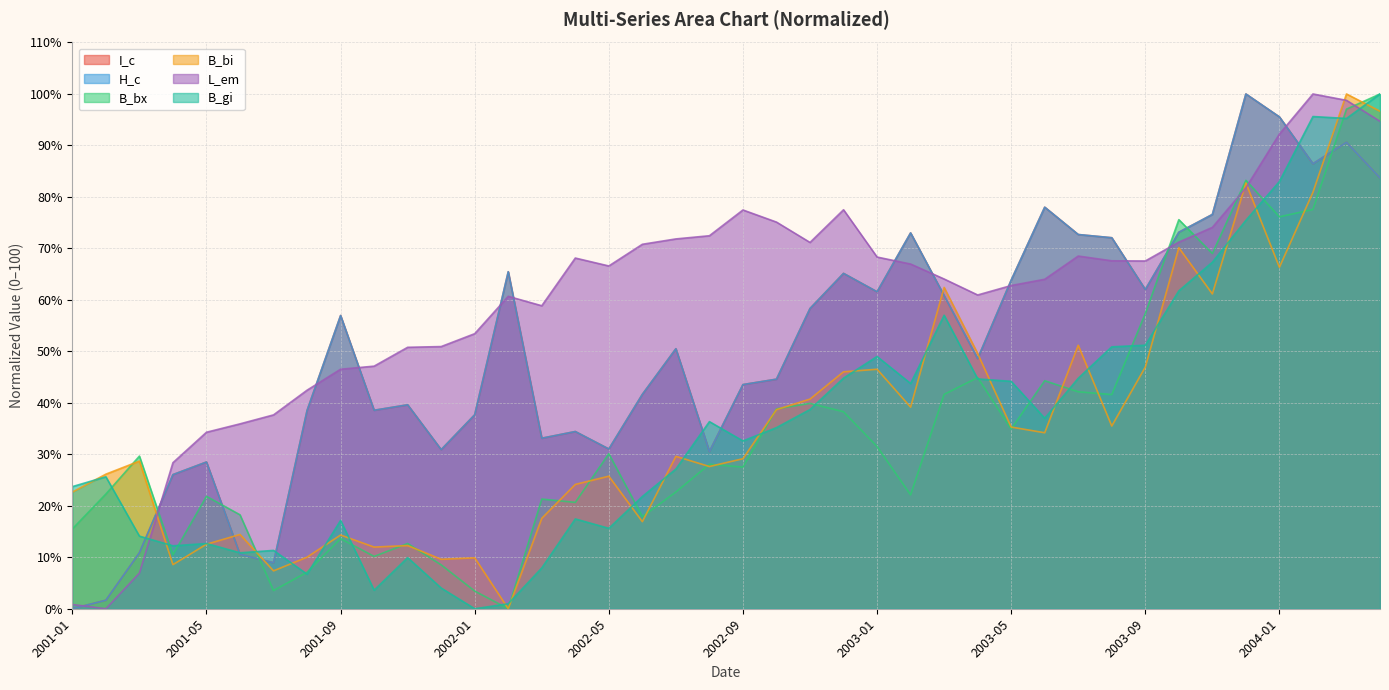

What are all the series names shown in the legend?

I_c, H_c, B_bx, B_bi, L_em, B_gi